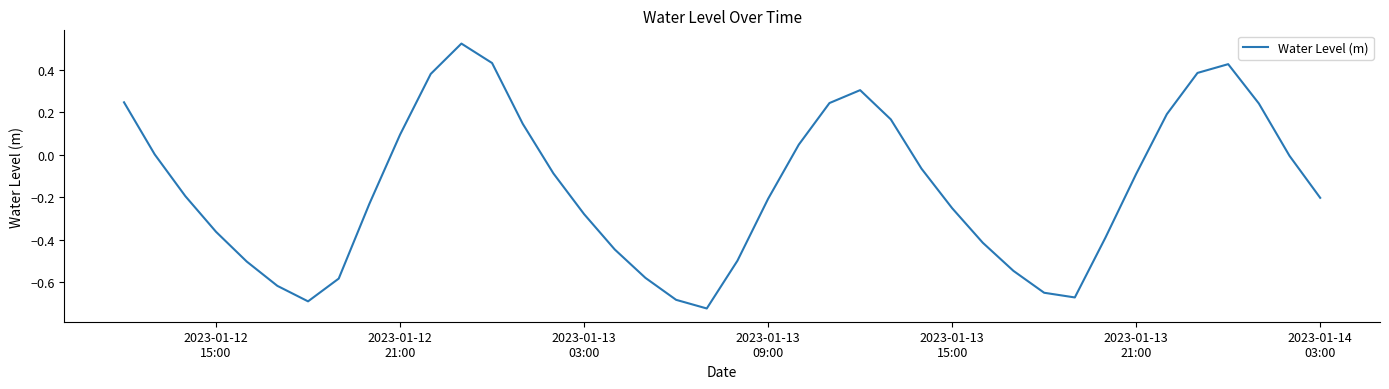

Count the number of categories in the chart.

40